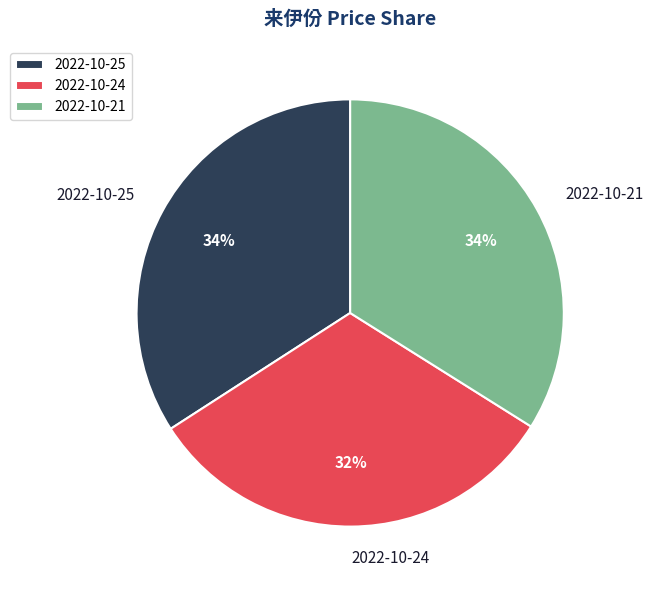

What is the ratio of the value at 2022-10-24 to the value at 2022-10-21?

0.9